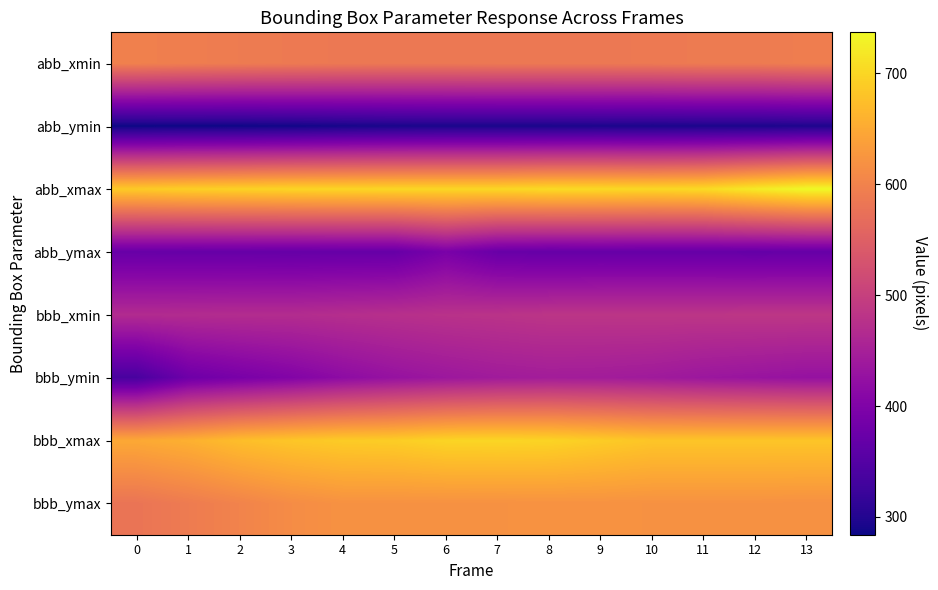

At which category is the sum across all series the highest?

13